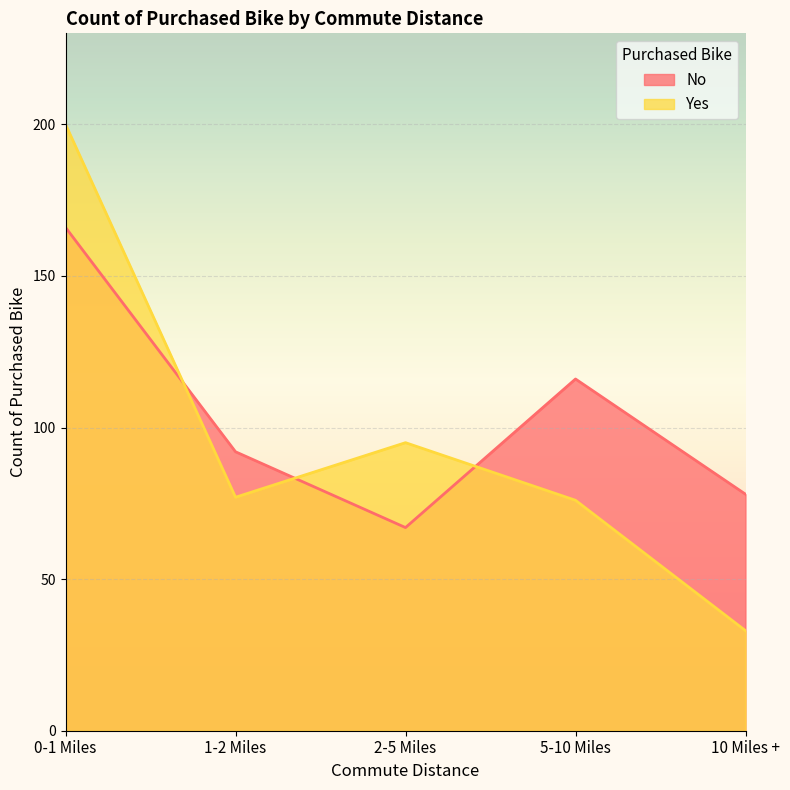

What is the difference between the maximum and second lowest values in the No series?

88